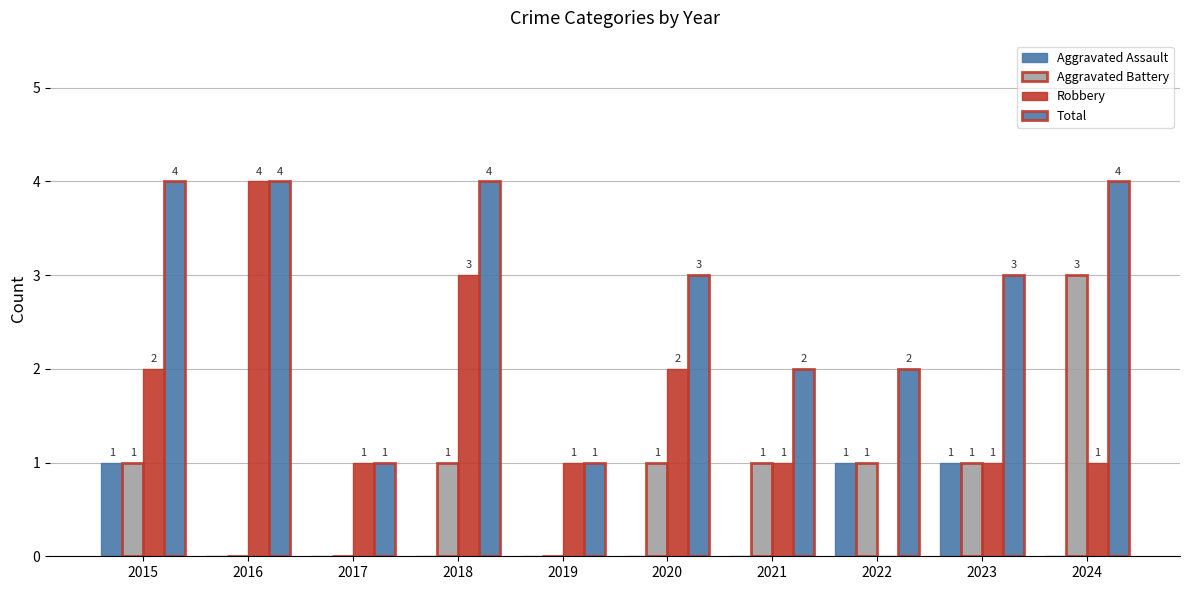

What is the value of the Robbery bar at the 3rd from the left?

1